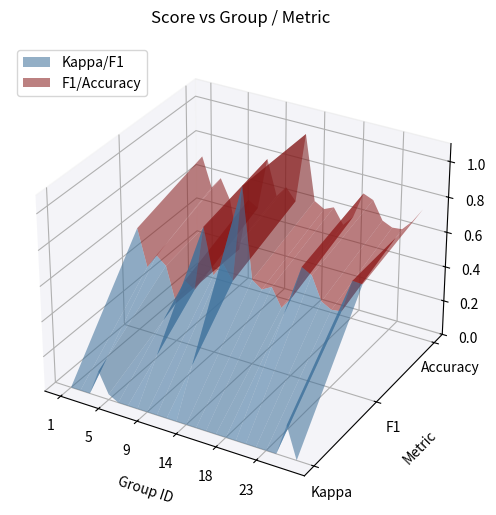

Reading left to right, transcribe all the data shown in this chart.

f1: 1=0.6	2=0.4	3=0.5	4=0.4	5=0.2	6=0.4	7=0.3	8=0.7	9=0.5	10=0.5	12=0.5	13=1.0	14=0.5	15=0.5	16=0.5	17=0.4	18=0.5	19=0.6	21=0.6	22=0.5	23=0.5	24=0.5	25=0.6	26=0.6
accuracy: 1=0.7	2=0.5	3=0.6	4=0.5	5=0.2	6=0.5	7=0.5	8=0.8	9=0.6	10=0.7	12=0.6	13=1.0	14=0.6	15=0.6	16=0.6	17=0.5	18=0.6	19=0.8	21=0.7	22=0.6	23=0.6	24=0.6	25=0.7	26=0.8
kappa: 1=0.0	2=0.0	3=0.0	4=0.1	5=0.0	6=0.0	7=0.0	8=0.0	9=0.0	10=0.0	12=0.0	13=0.0	14=0.0	15=0.0	16=0.0	17=0.0	18=0.0	19=0.0	21=0.0	22=0.0	23=0.0	24=0.0	25=0.2	26=0.0